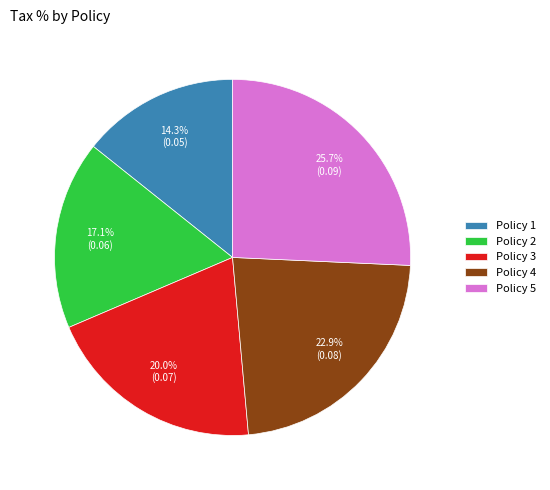

Combined, do Policy 4 and Policy 2 account for over 50%?

No